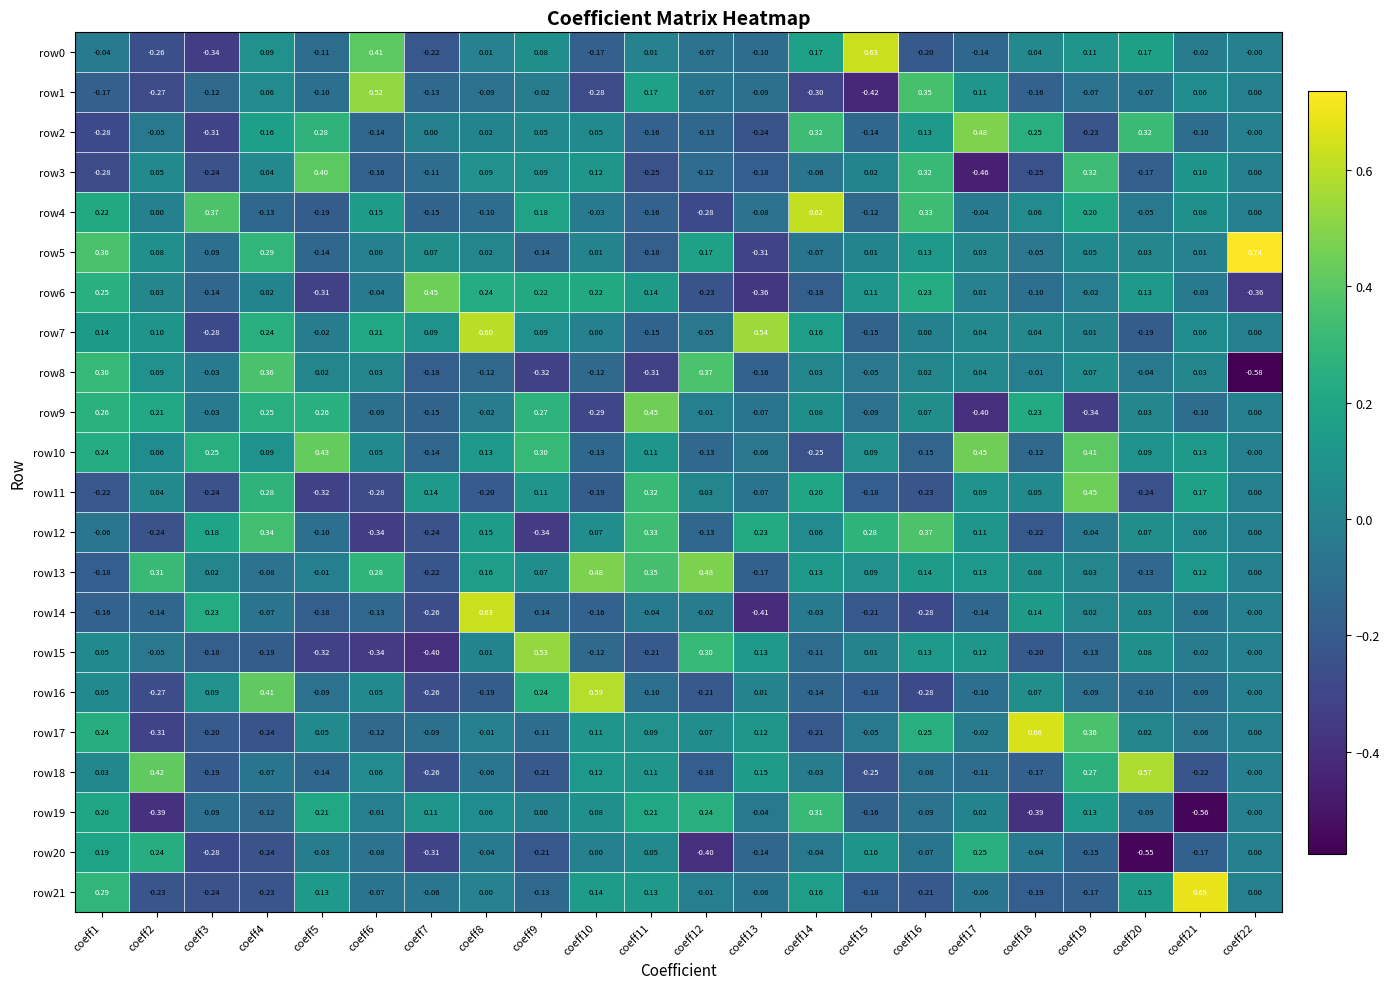

Is the value of row7 at coeff8 greater than the value of row18 at coeff9?

Yes